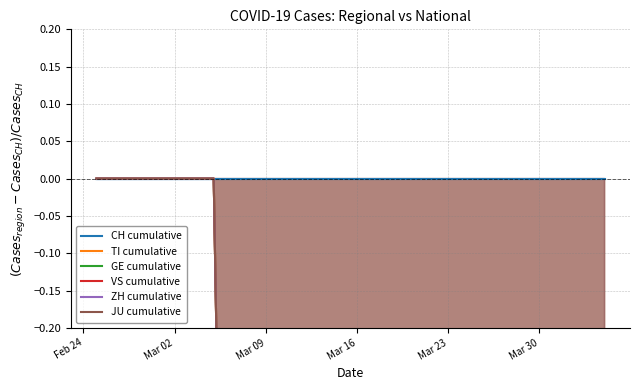

Reading right to left, extract all data points from this chart.

CH cumulative: 0.0	0.0	0.0	0.0	0.0	0.0	0.0	0.0	0.0	0.0	0.0	0.0	0.0	0.0	0.0	0.0	0.0	0.0	0.0	0.0	0.0	0.0	0.0	0.0	0.0	0.0	0.0	0.0	0.0	0.0	0.0	0.0	0.0	0.0	0.0	0.0	0.0	0.0	0.0	0.0
TI cumulative: -0.8	-0.8	-0.8	-0.8	-0.8	-0.8	-0.8	-0.7	-0.7	-0.7	-0.7	-0.7	-0.7	-0.7	-0.7	-0.7	-0.8	-0.7	-0.7	-0.7	-0.7	-0.8	-0.9	-0.9	-0.8	-0.8	-1.0	-1.0	-1.0	-1.0	0.0	0.0	0.0	0.0	0.0	0.0	0.0	0.0	0.0	0.0
GE cumulative: -0.9	-0.9	-0.9	-0.9	-0.9	-0.9	-0.9	-0.9	-0.9	-0.9	-0.9	-0.9	-0.9	-0.9	-0.9	-0.9	-0.9	-0.9	-0.9	-0.9	-0.8	-0.9	-0.8	-0.8	-0.8	-0.8	-1.0	-1.0	-1.0	-1.0	0.0	0.0	0.0	0.0	0.0	0.0	0.0	0.0	0.0	0.0
VS cumulative: -0.9	-0.9	-0.9	-0.9	-0.9	-0.9	-0.9	-0.9	-0.9	-0.9	-0.9	-0.9	-0.9	-0.9	-0.9	-0.9	-0.9	-0.9	-0.9	-0.9	-0.9	-0.9	-0.9	-1.0	-1.0	-1.0	-1.0	-1.0	-1.0	-1.0	0.0	0.0	0.0	0.0	0.0	0.0	0.0	0.0	0.0	0.0
ZH cumulative: -0.9	-0.9	-0.9	-0.9	-0.9	-0.9	-0.9	-0.9	-0.9	-0.9	-1.0	-1.0	-1.0	-0.9	-0.9	-0.9	-0.9	-1.0	-1.0	-1.0	-1.0	-1.0	-1.0	-1.0	-1.0	-1.0	-1.0	-1.0	-1.0	-1.0	0.0	0.0	0.0	0.0	0.0	0.0	0.0	0.0	0.0	0.0
JU cumulative: -1.0	-1.0	-1.0	-1.0	-1.0	-1.0	-1.0	-1.0	-1.0	-1.0	-1.0	-1.0	-1.0	-1.0	-1.0	-1.0	-1.0	-1.0	-1.0	-1.0	-1.0	-1.0	-1.0	-1.0	-1.0	-1.0	-1.0	-1.0	-1.0	-1.0	0.0	0.0	0.0	0.0	0.0	0.0	0.0	0.0	0.0	0.0